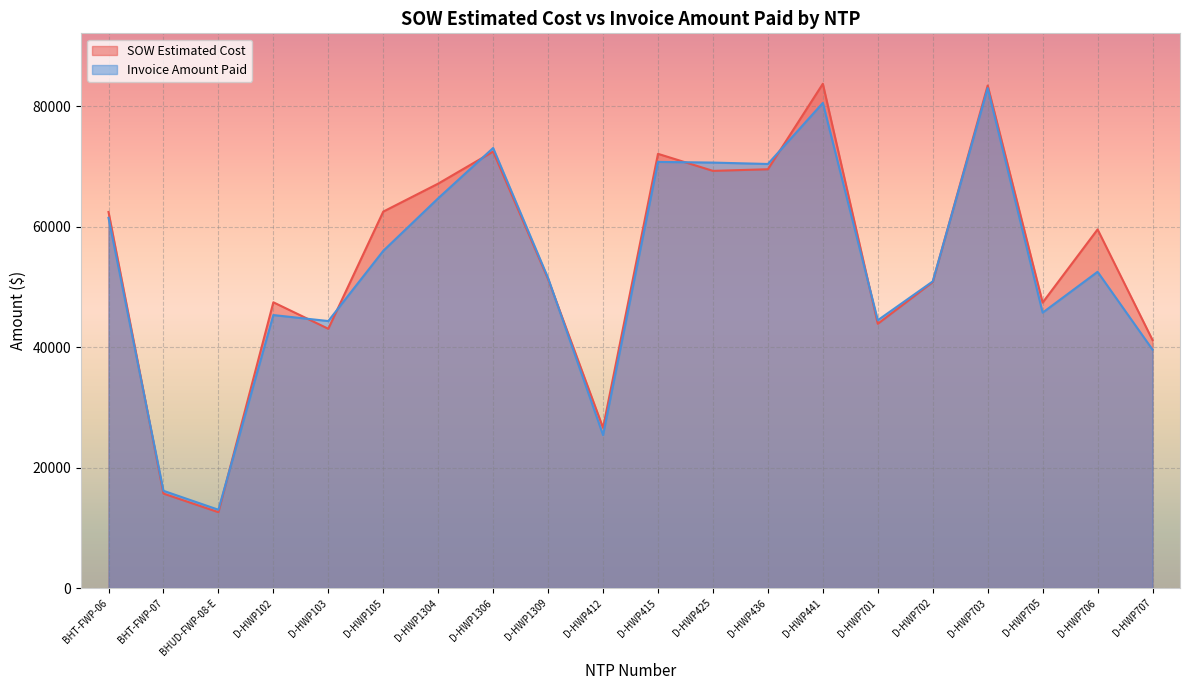

The SOW Estimated Cost series shows 47414.0 at D-HWP705. True or false?

True